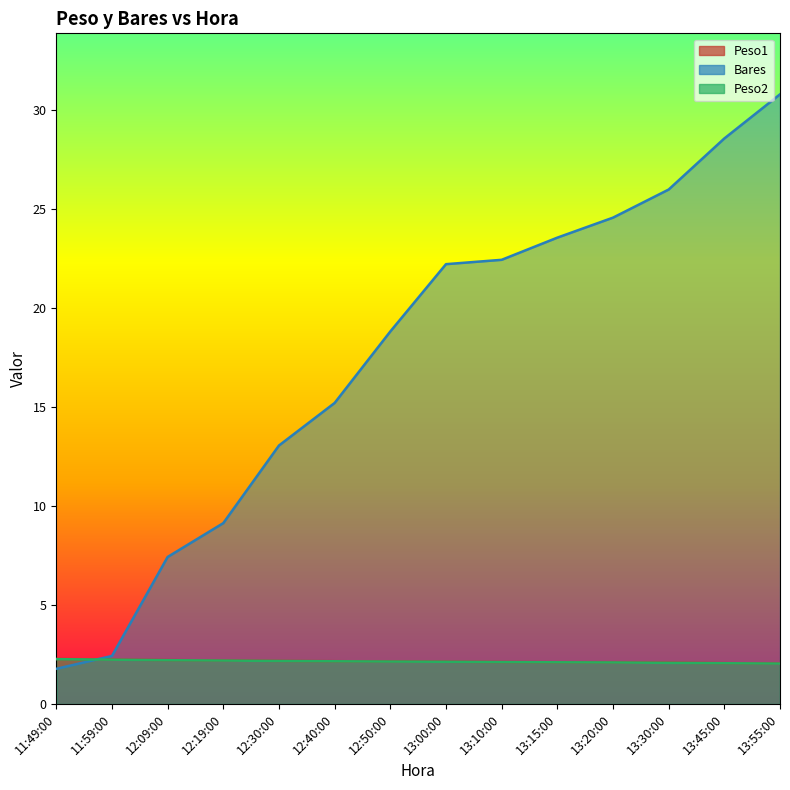

True or false: Peso2 has more than 2 points higher than both neighbors.

False